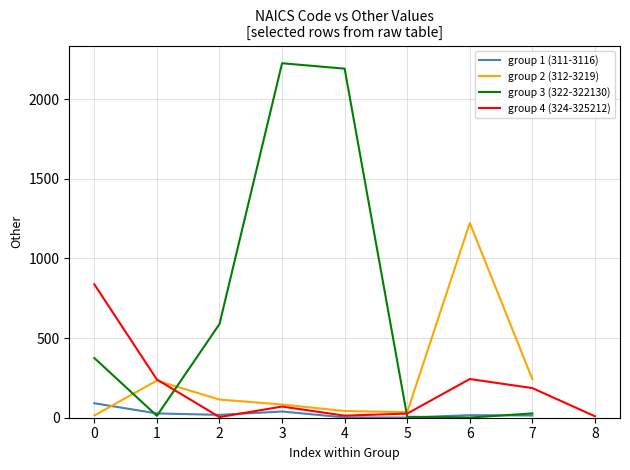

What is the maximum value shown in the chart?

2226